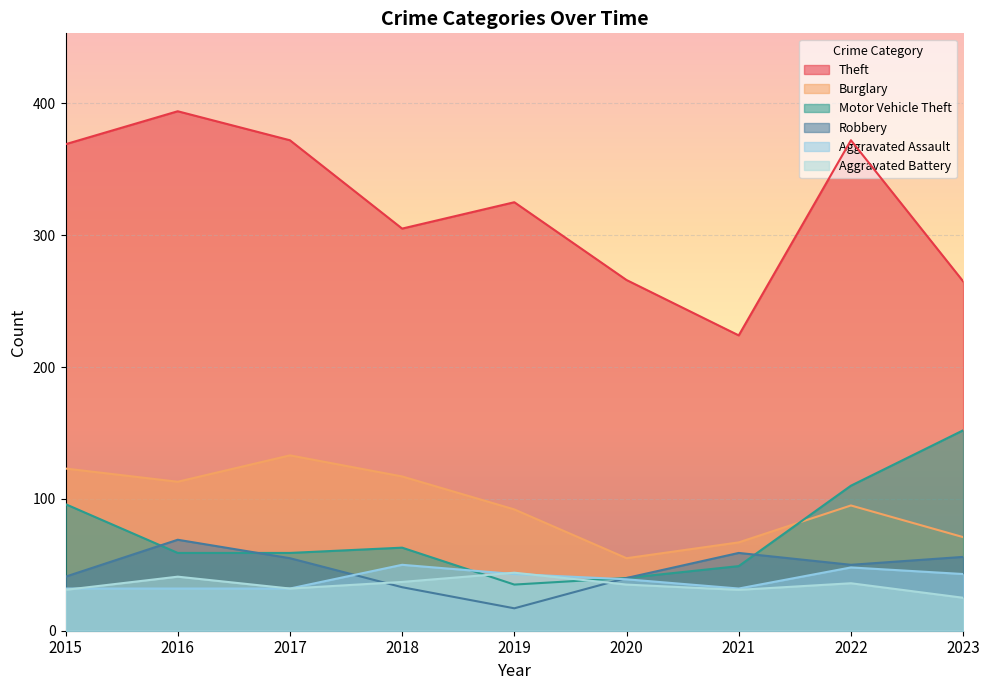

How many data points in Aggravated Battery are above 35?

4